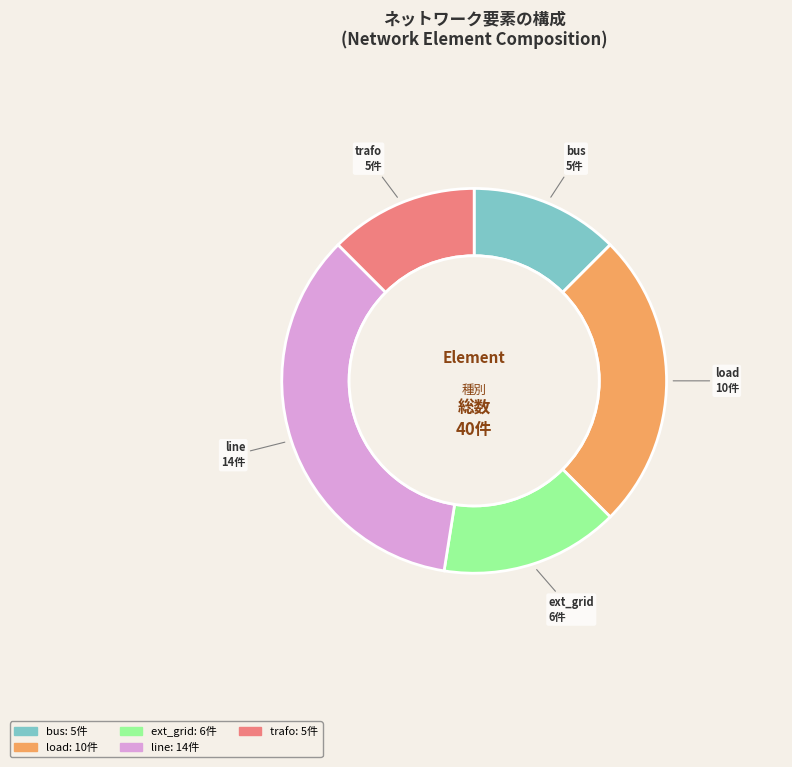

Is it true that line is 44% of the pie?

False